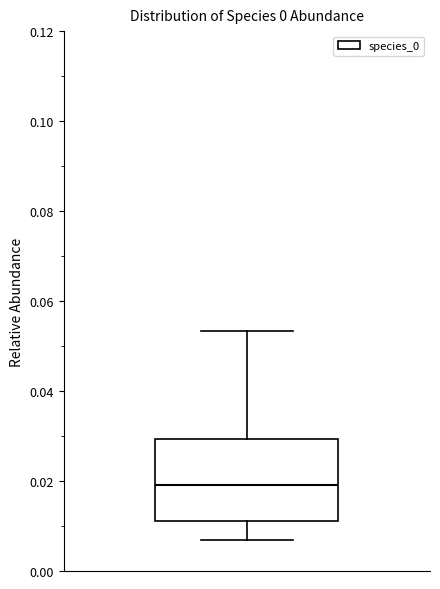

Where is the lower edge of the box on the y-axis? The values are not printed on the chart, so give them approximately, as read against the axis.

0.012